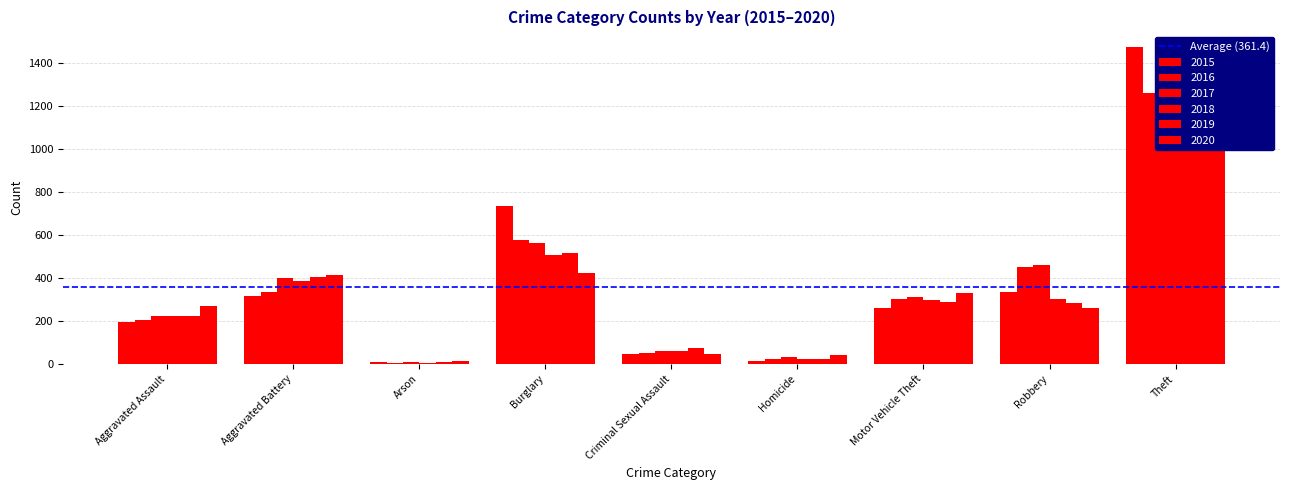

Where does the 2020 series first go above 273?

Aggravated Battery